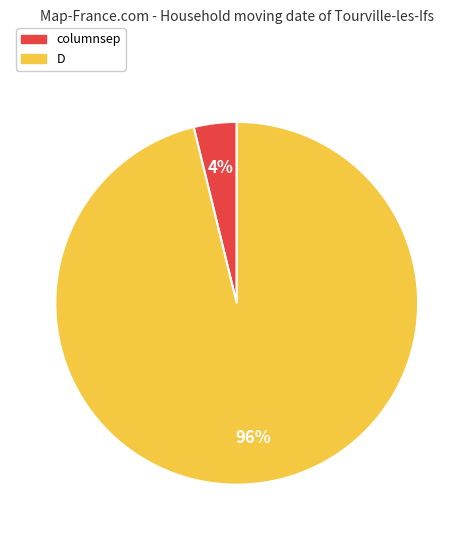

Which slice represents more than half of the pie?

D